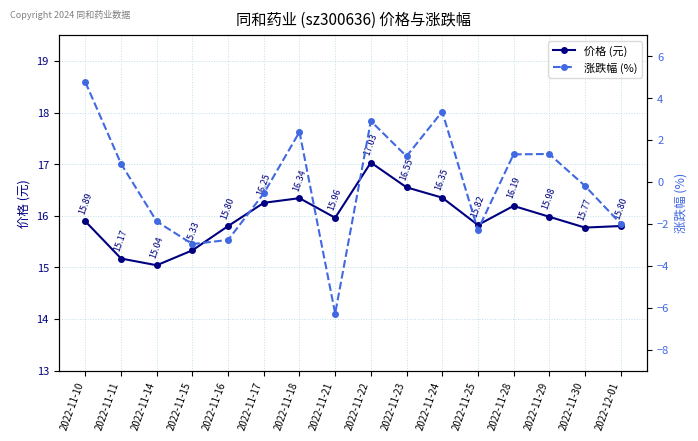

How many data points does each series have?

16